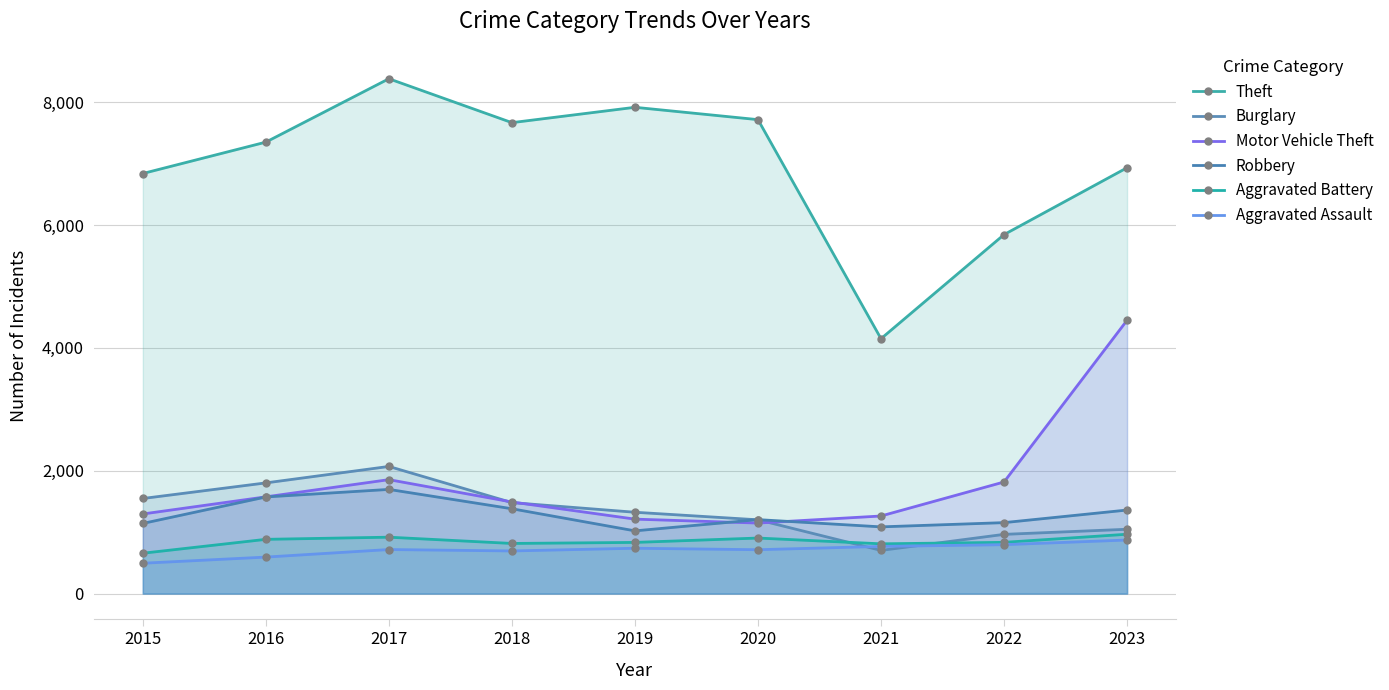

At which label does Burglary first exceed 1324?

2015